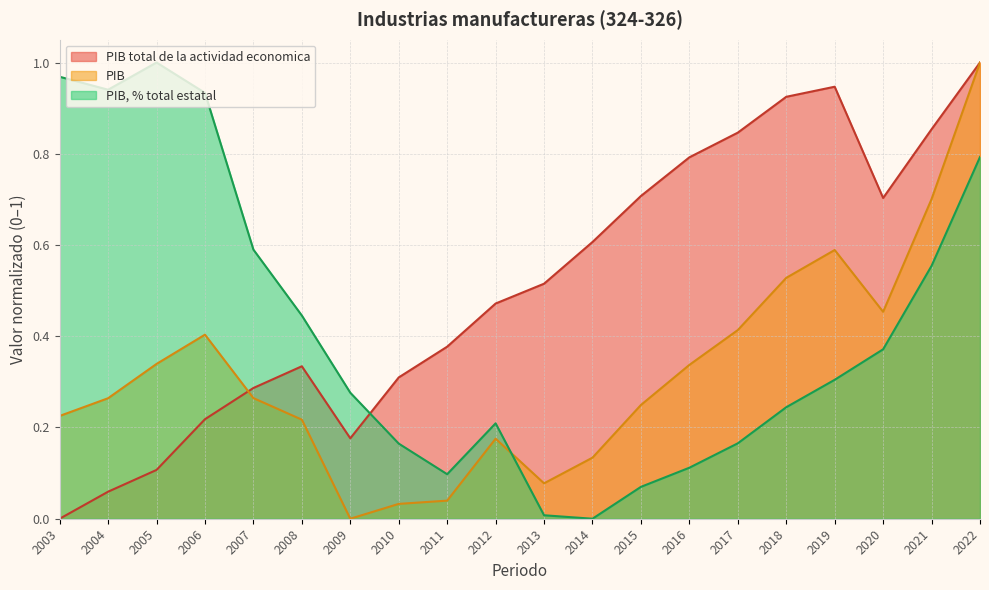

How many data points does each series have?

20